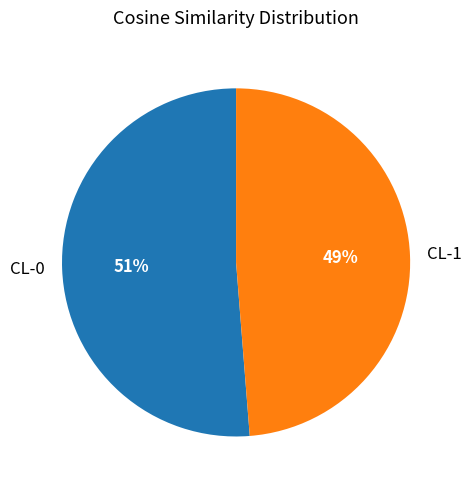

To the nearest percent, what is the combined percentage of CL-0 and CL-1?

100%